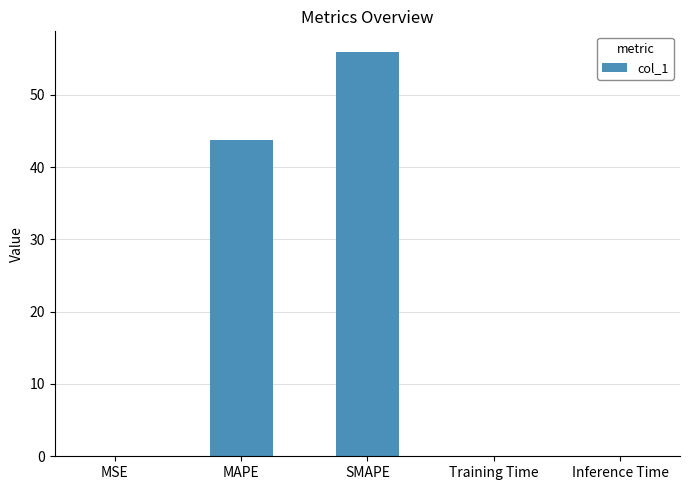

What is the sum of all values?

99.8